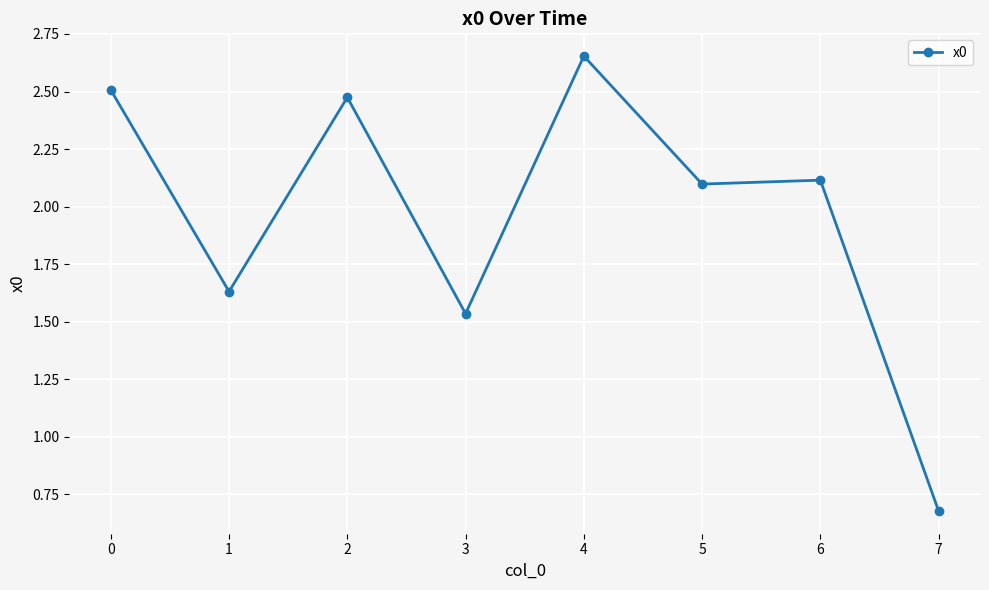

Which label corresponds to the largest value in the chart?

4